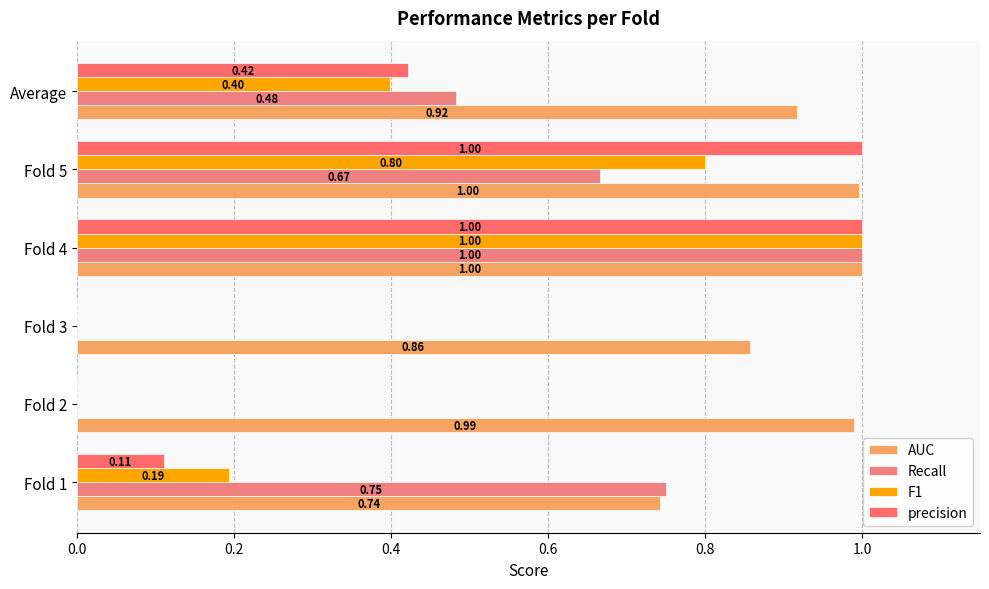

What are all the series names shown in the legend?

AUC, Recall, F1, precision